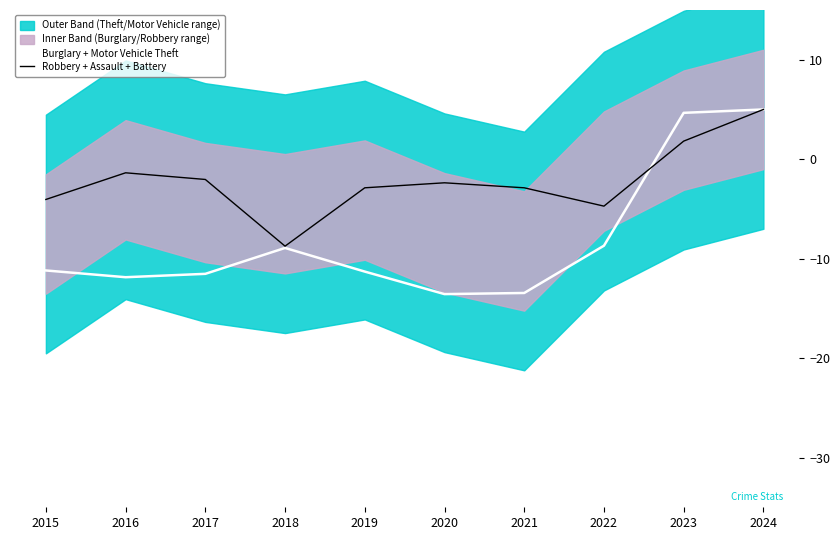

What is the total value across all series at 2017?

-13.6